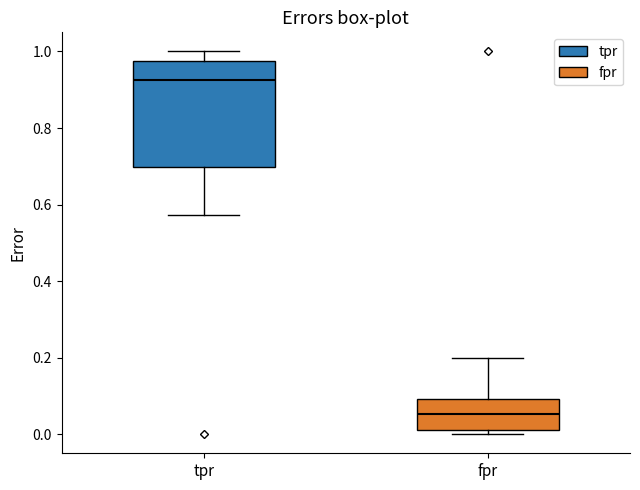

Where does the lower whisker of the box for tpr end on the y-axis? The values are not printed on the chart, so give them approximately, as read against the axis.

0.58